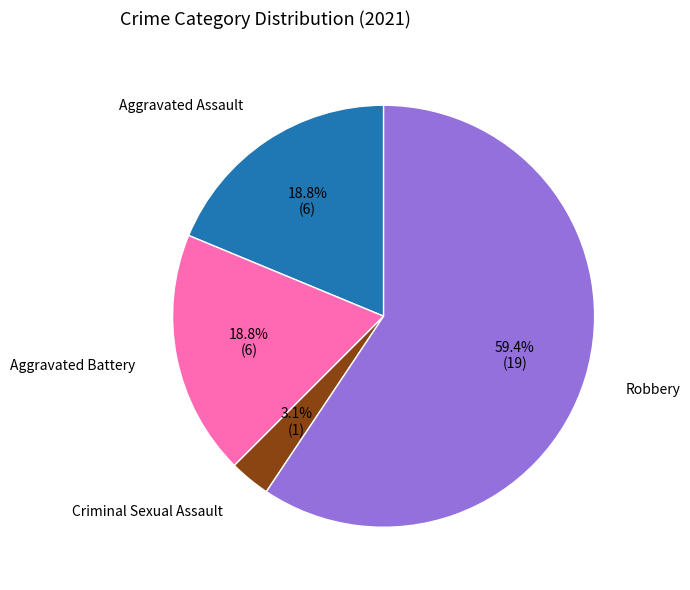

What percentage do Aggravated Battery and Robbery together represent?

78.1%